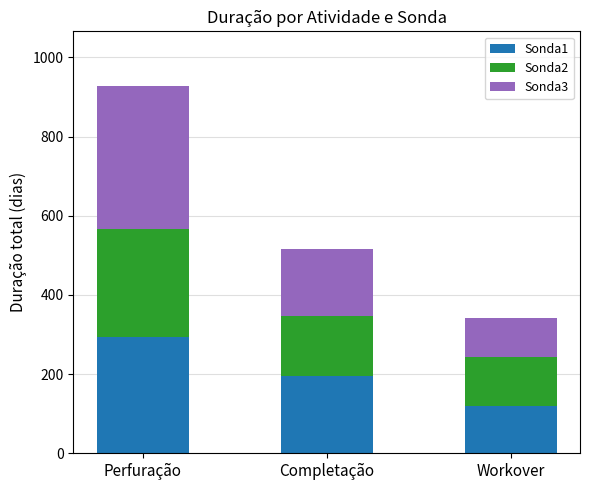

What is the sum of the Sonda1 values at Perfuração and Workover?

412